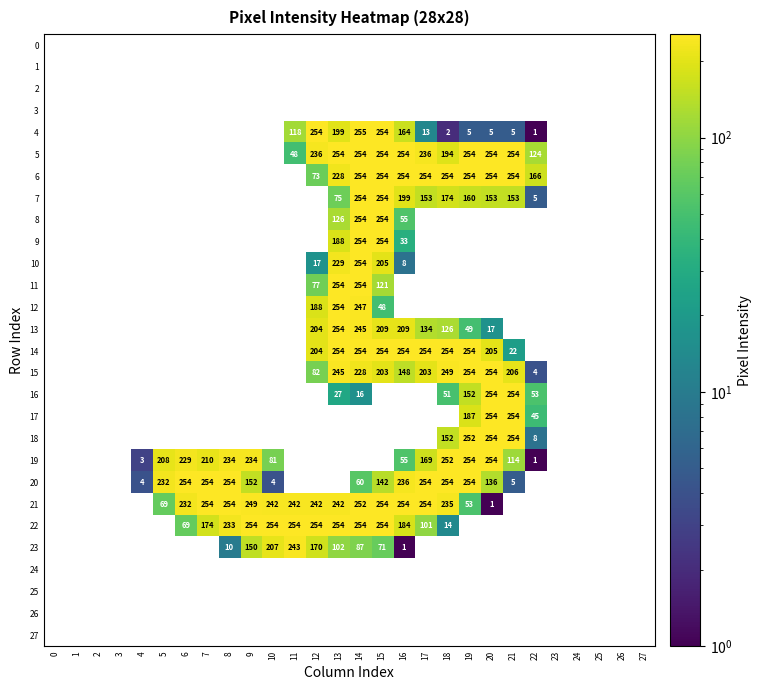

The 9 series shows 33 at 16. True or false?

True